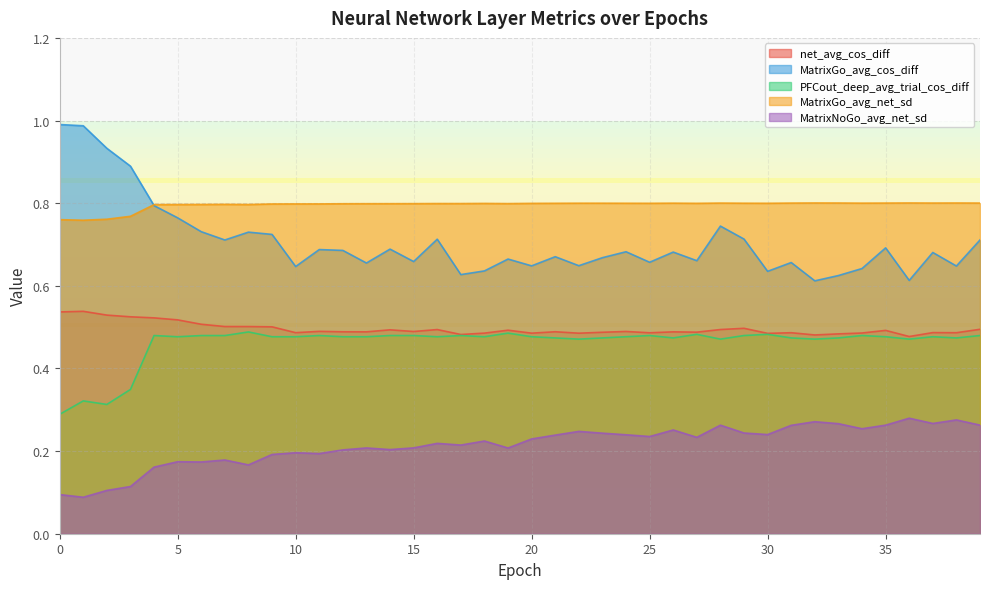

True or false: net_avg_cos_diff and MatrixNoGo_avg_net_sd intersect in this chart.

False